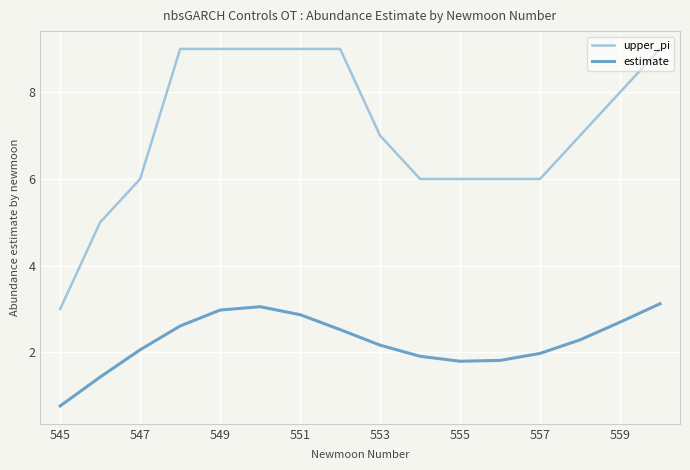

What is the difference between the maximum and minimum values in the upper_pi series?

6.0